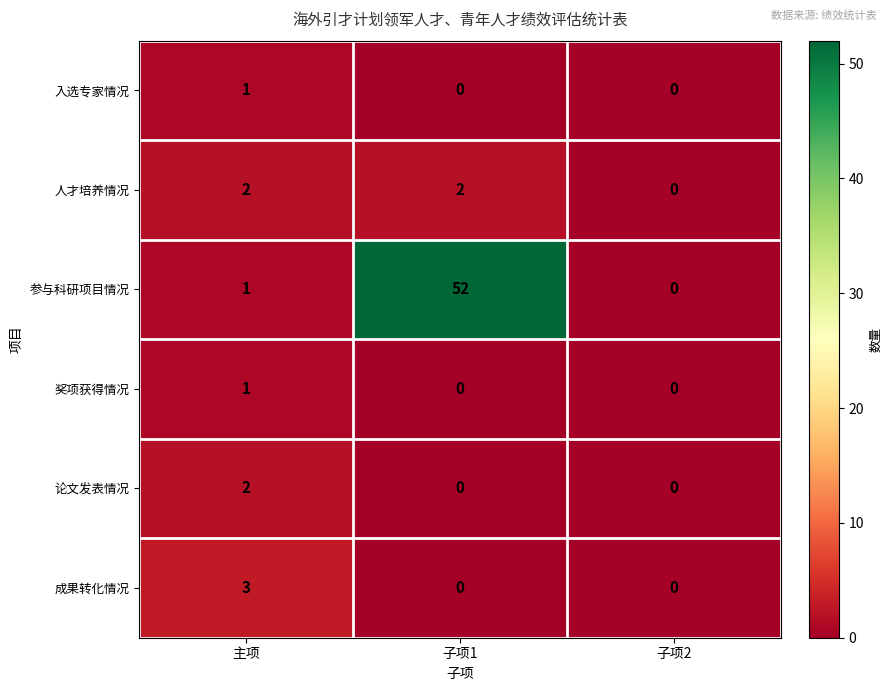

The value of 成果转化情况 at 主项 is 4. True or false?

False